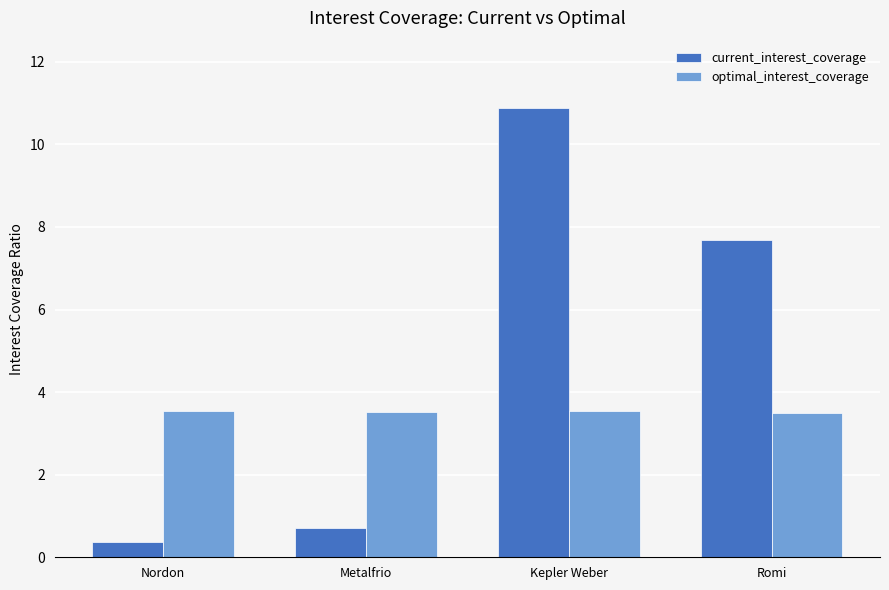

Count the number of data series in this chart.

2